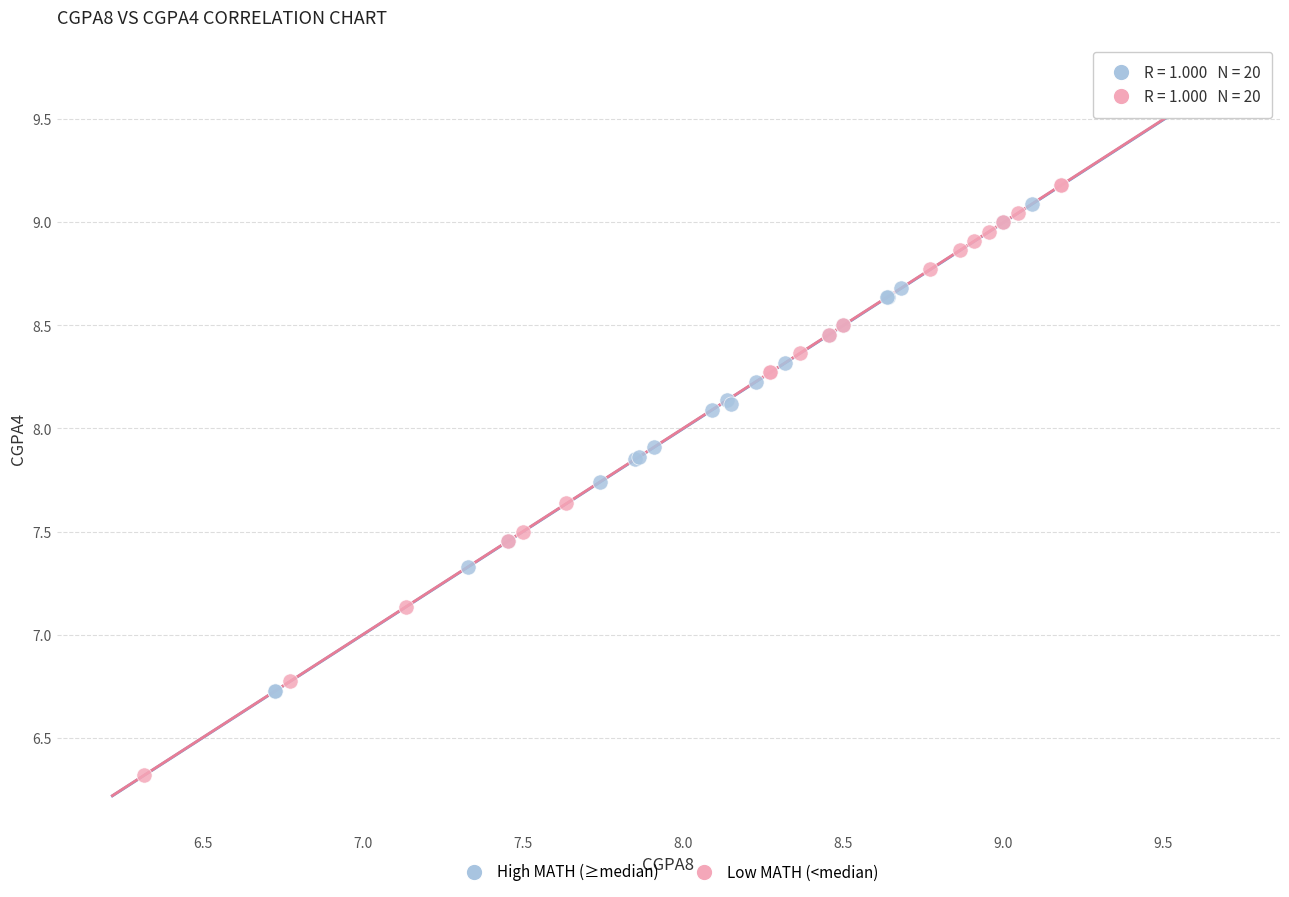

What are all the series names shown in the legend?

High MATH (≥median), Low MATH (<median)